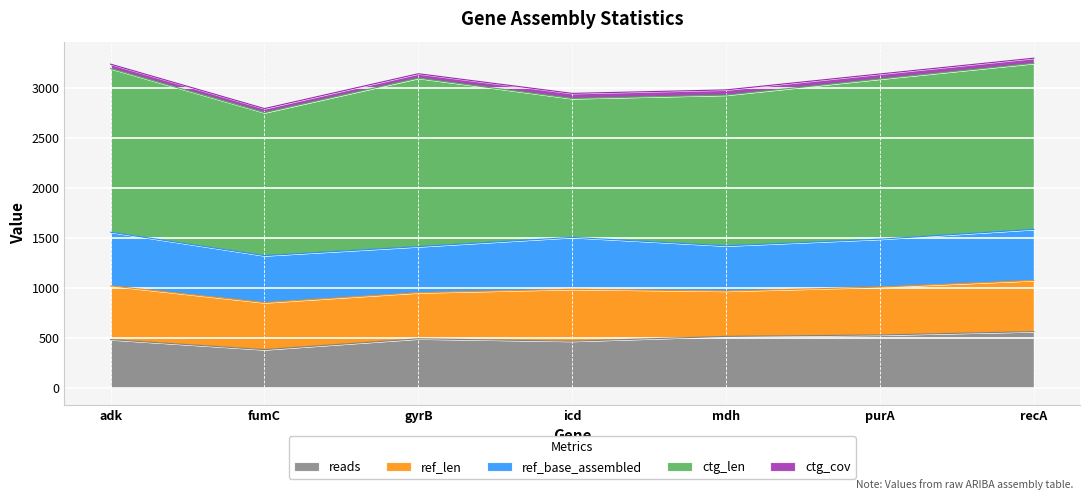

What is the label of the 6th point from the right?

fumC